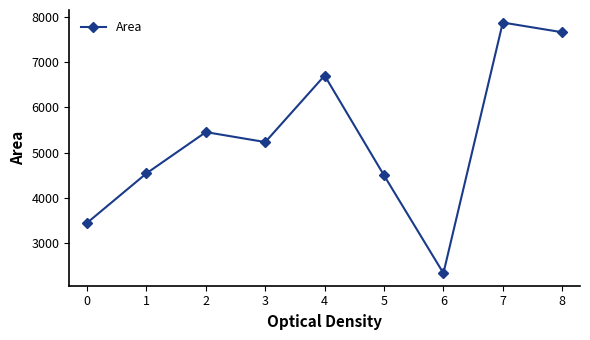

Reading left to right, list all the values displayed in this chart.

3454	4545	5454	5234	6700	4500	2345	7868	7654